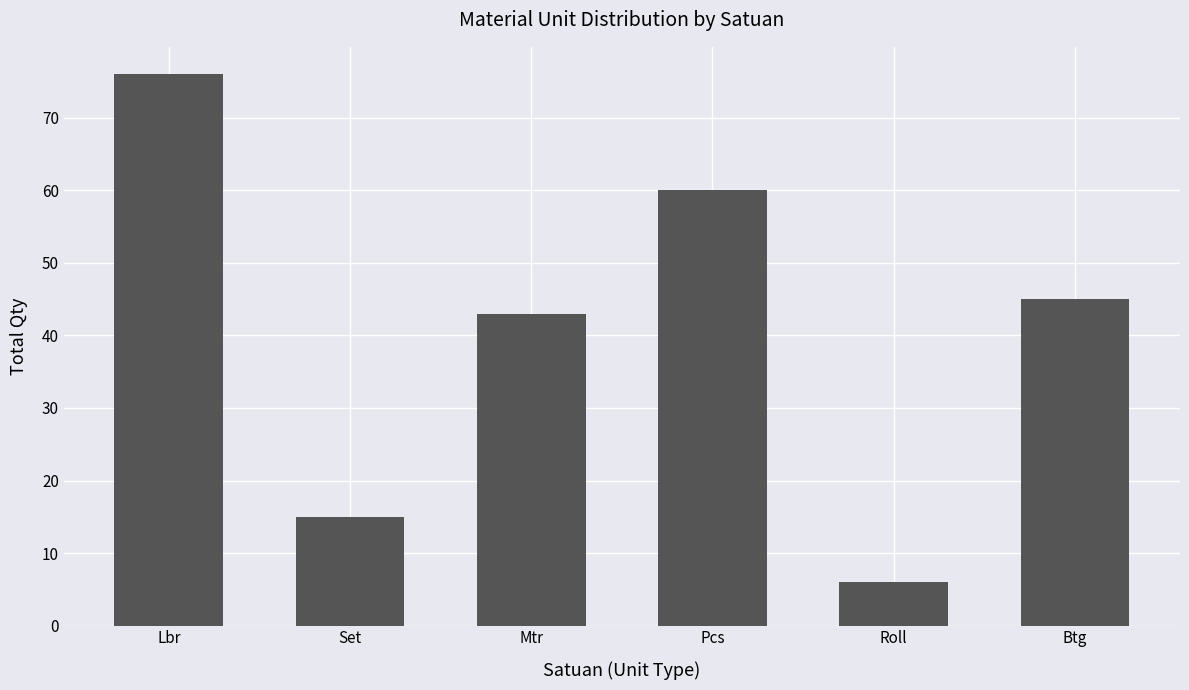

What is the difference between the maximum and second lowest values?

61